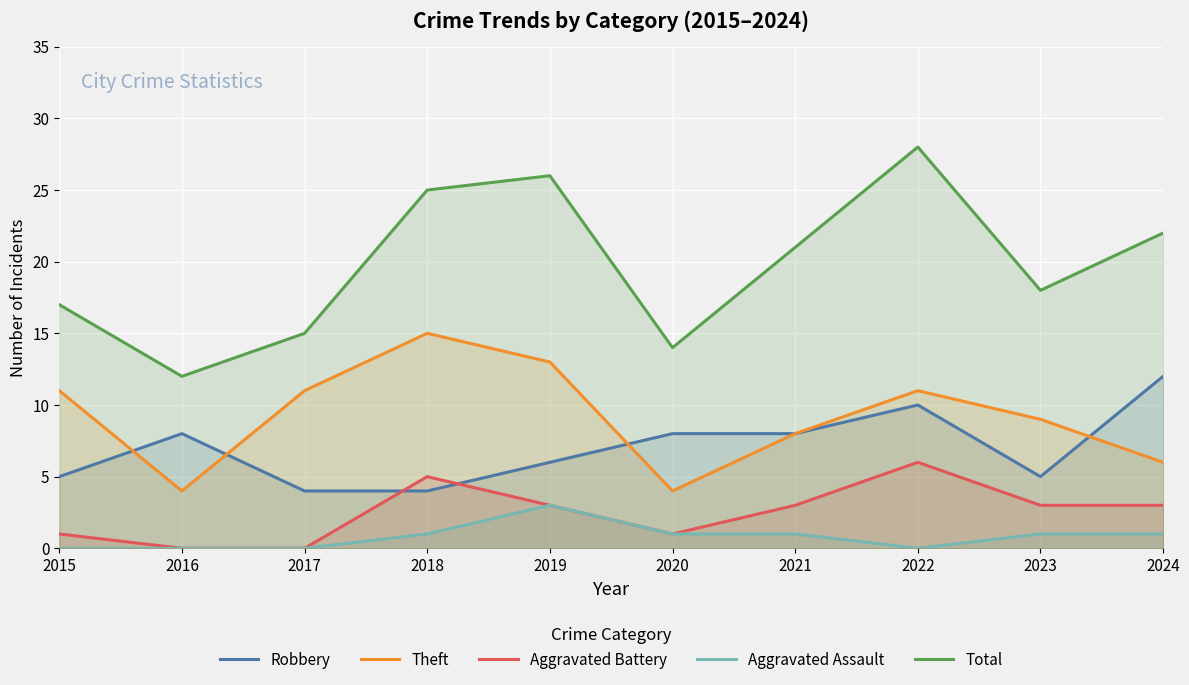

Which series has the widest spread of values?

Total